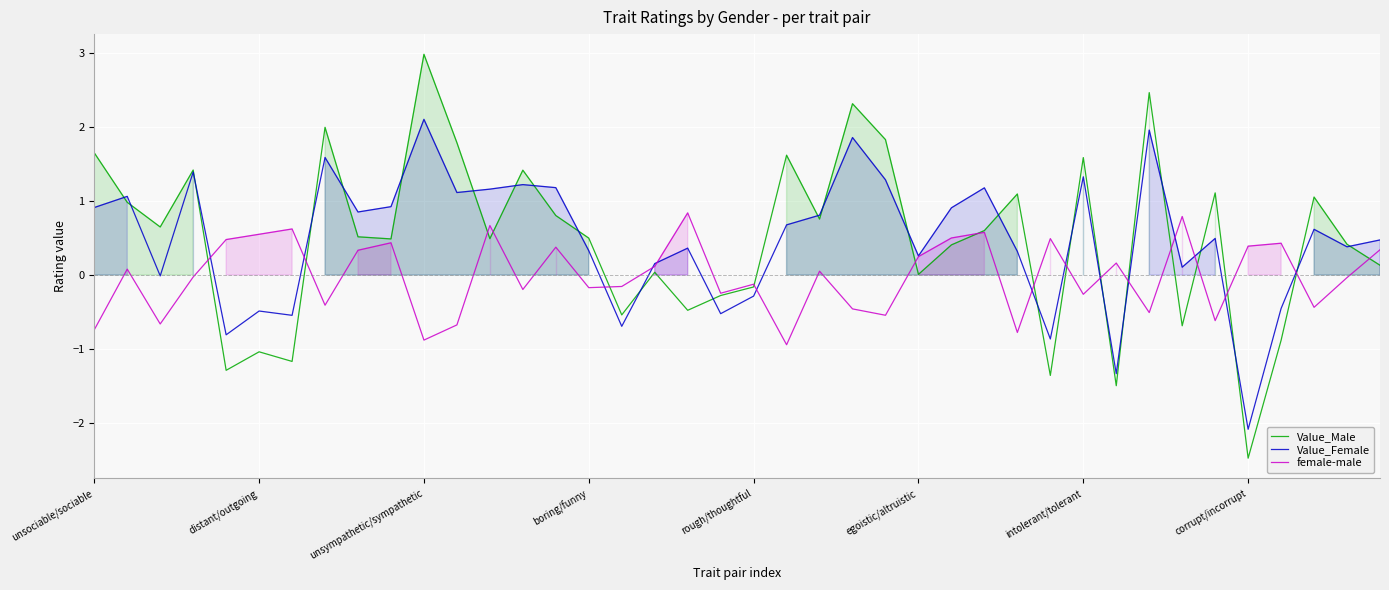

Which series has the largest range (max minus min)?

Value_Male